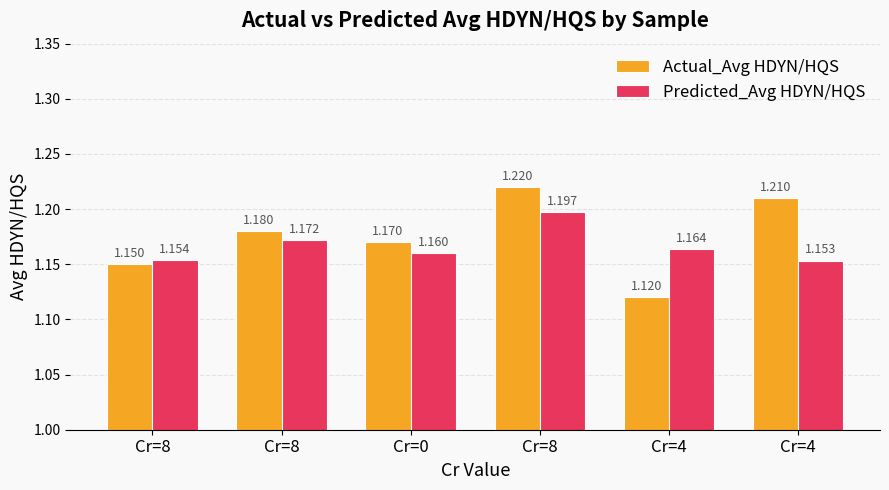

Reading left to right, list all the values displayed in this chart.

Actual_Avg HDYN/HQS: Cr=8=1.1	Cr=8=1.2	Cr=0=1.2	Cr=8=1.2	Cr=4=1.1	Cr=4=1.2
Predicted_Avg HDYN/HQS: Cr=8=1.2	Cr=8=1.2	Cr=0=1.2	Cr=8=1.2	Cr=4=1.2	Cr=4=1.2